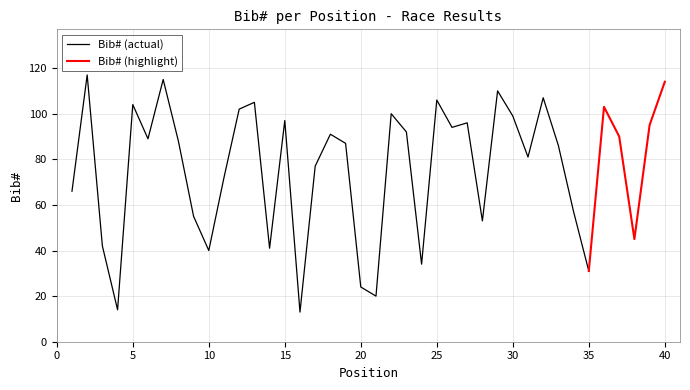

What is the change in value from 13 to 21?

-85